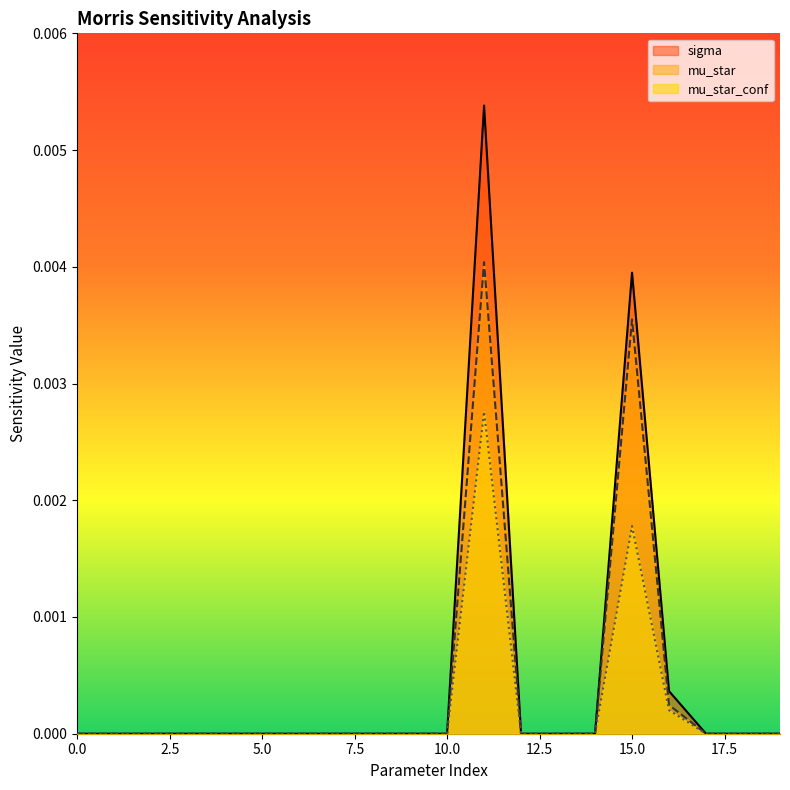

The mu_star_conf series shows 0.0 at 5.0. True or false?

True